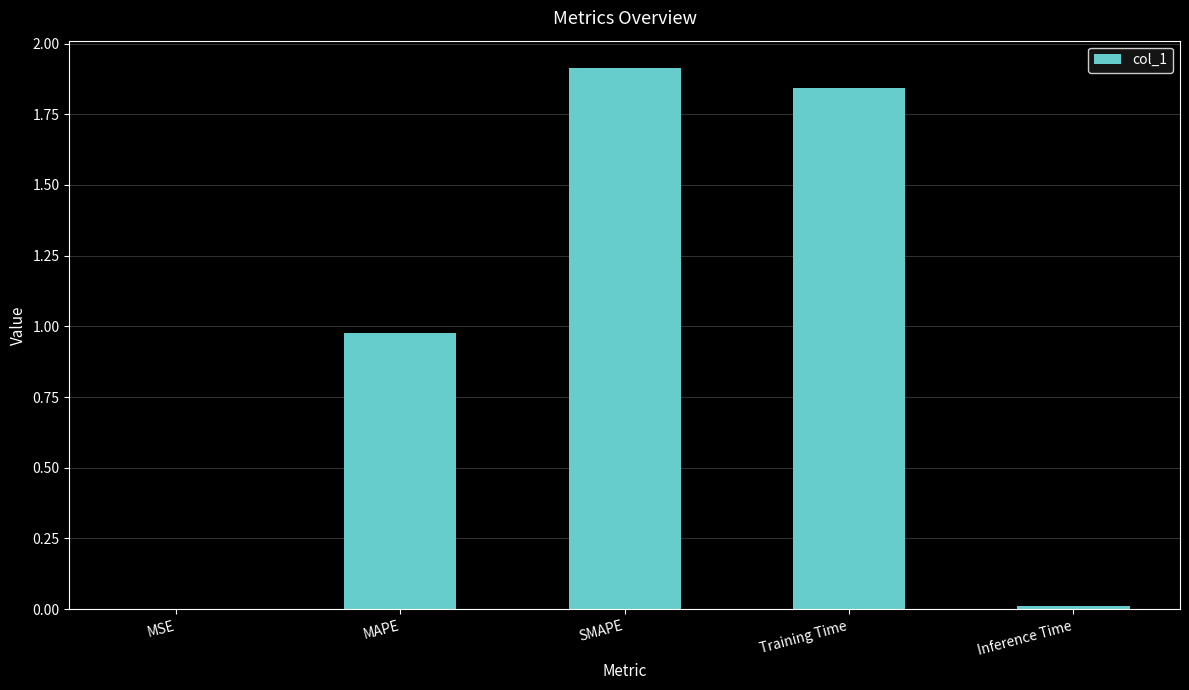

What is the change in value from SMAPE to Inference Time?

-1.9